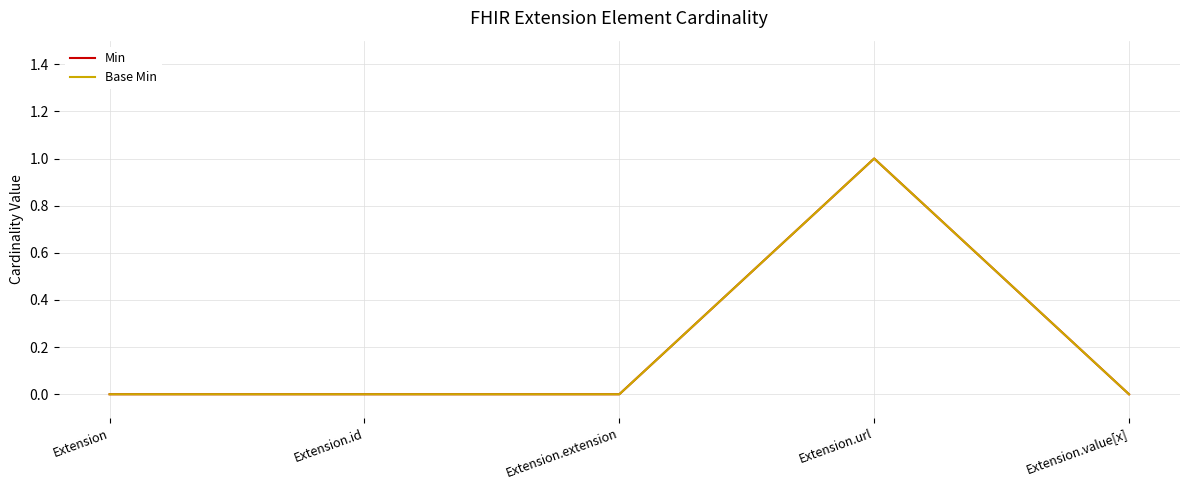

At Extension.value[x], list the series in order from largest to smallest.

Min, Base Min